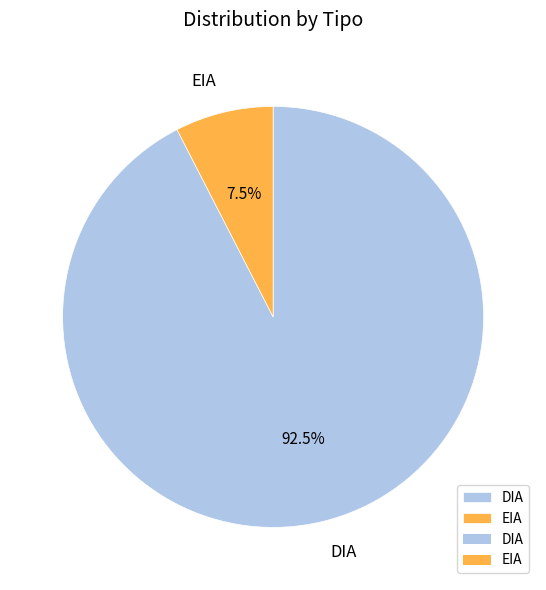

Does any single category account for the majority?

Yes